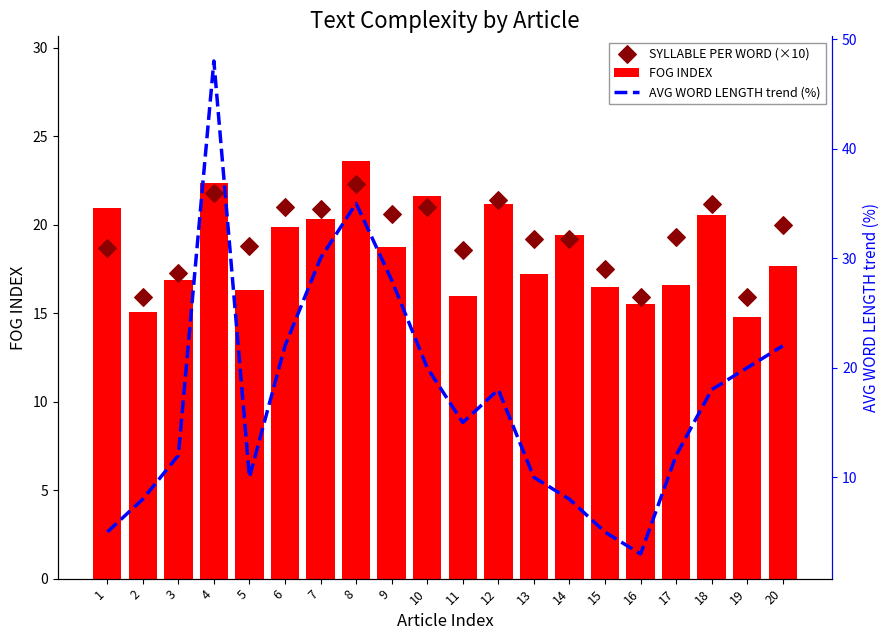

Which series has the largest total across all categories?

SYLLABLE PER WORD (×10)